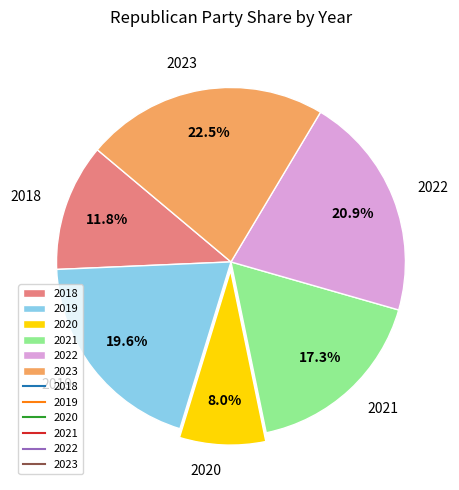

To the nearest percent, what portion does 2021 represent?

17%